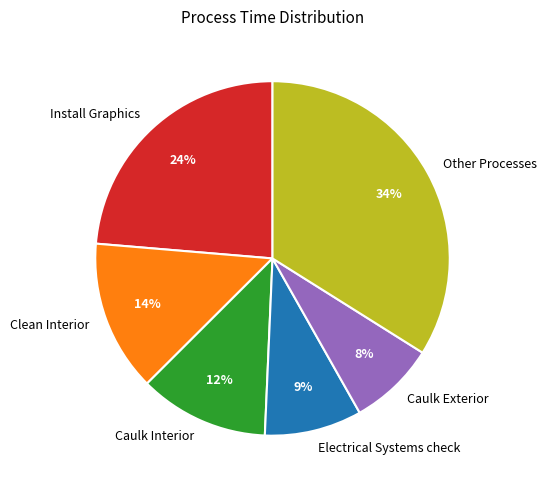

Is the sum of Caulk Exterior and Install Graphics greater than half?

No